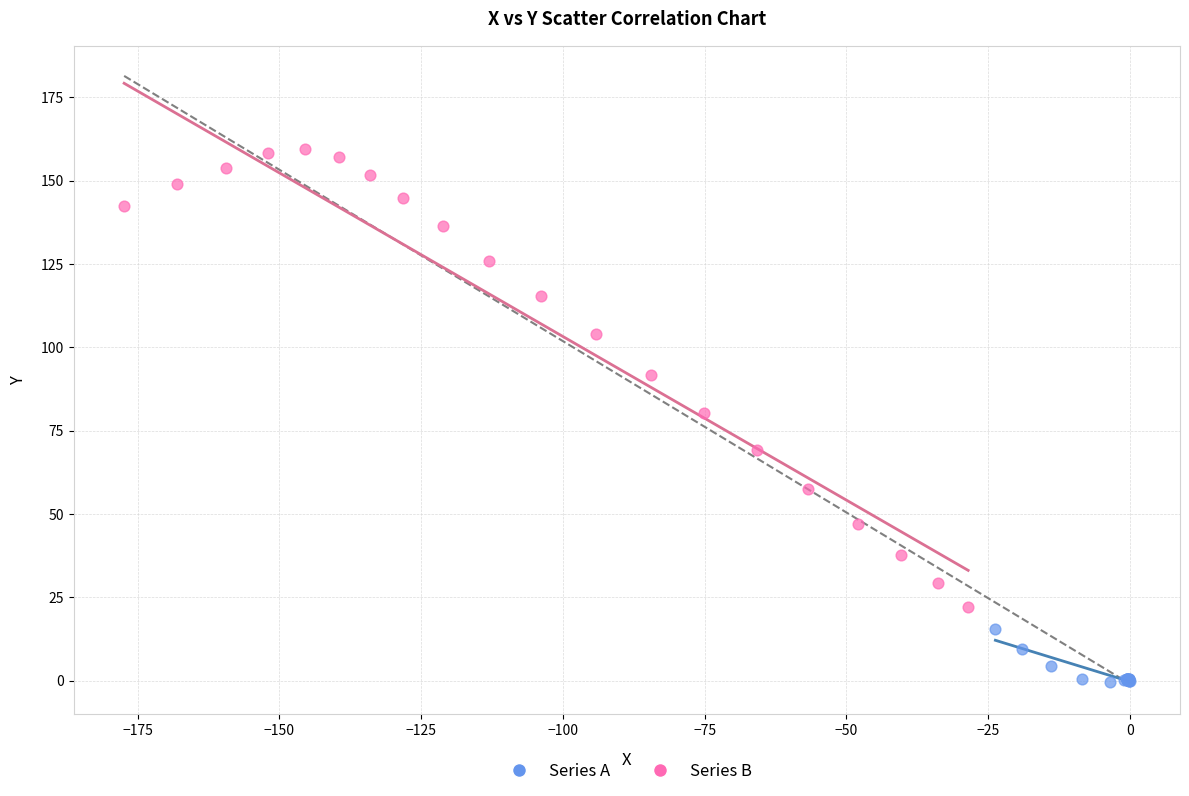

Which series reaches the maximum Y coordinate?

Series B